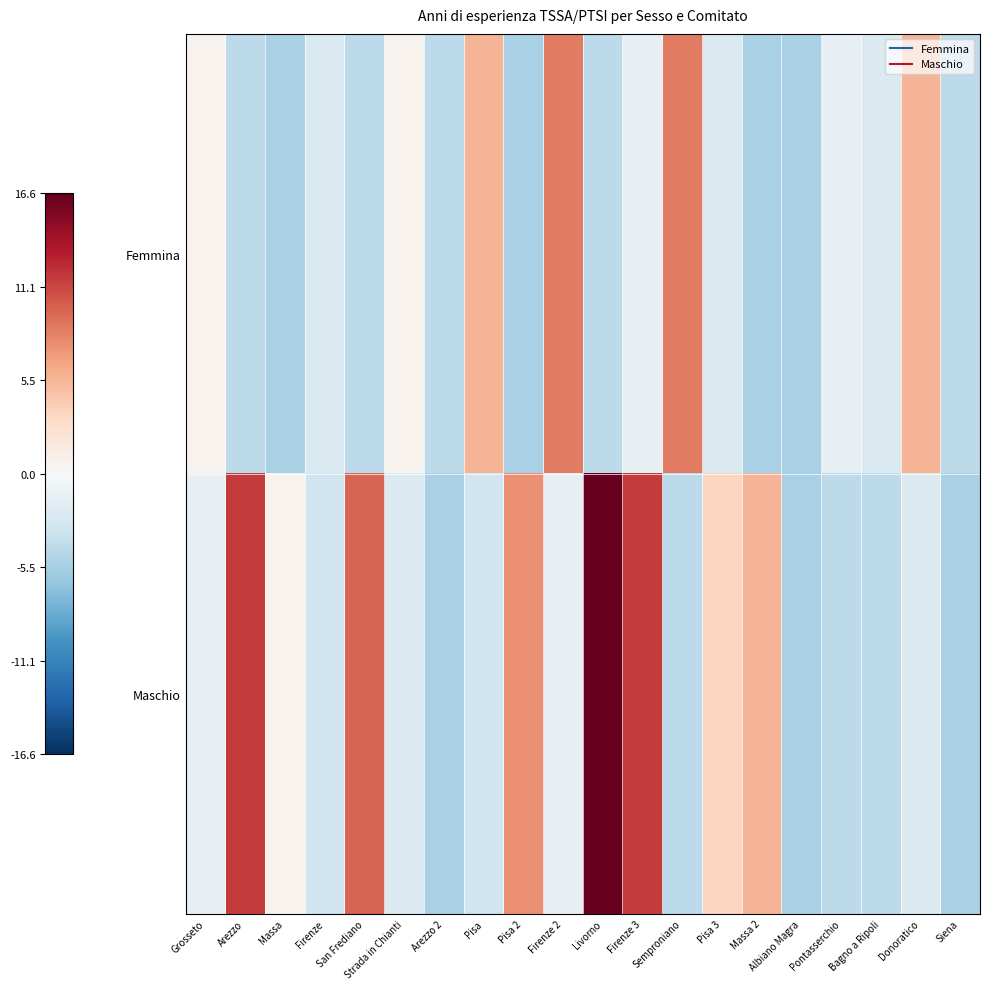

At how many categories does at least one series exceed 0?

14